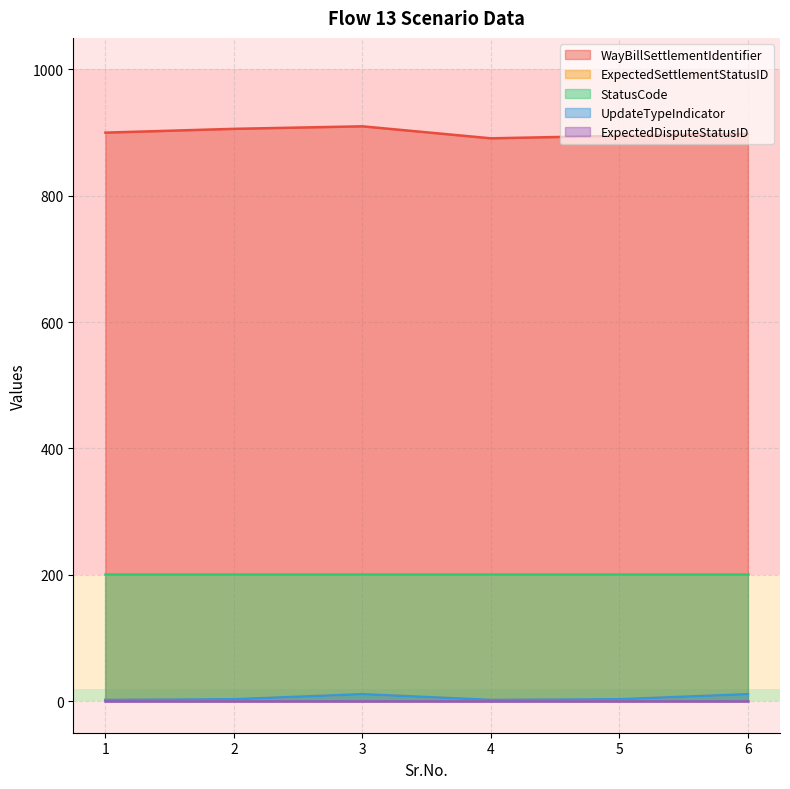

Which has a higher value, 2 or 4?

2